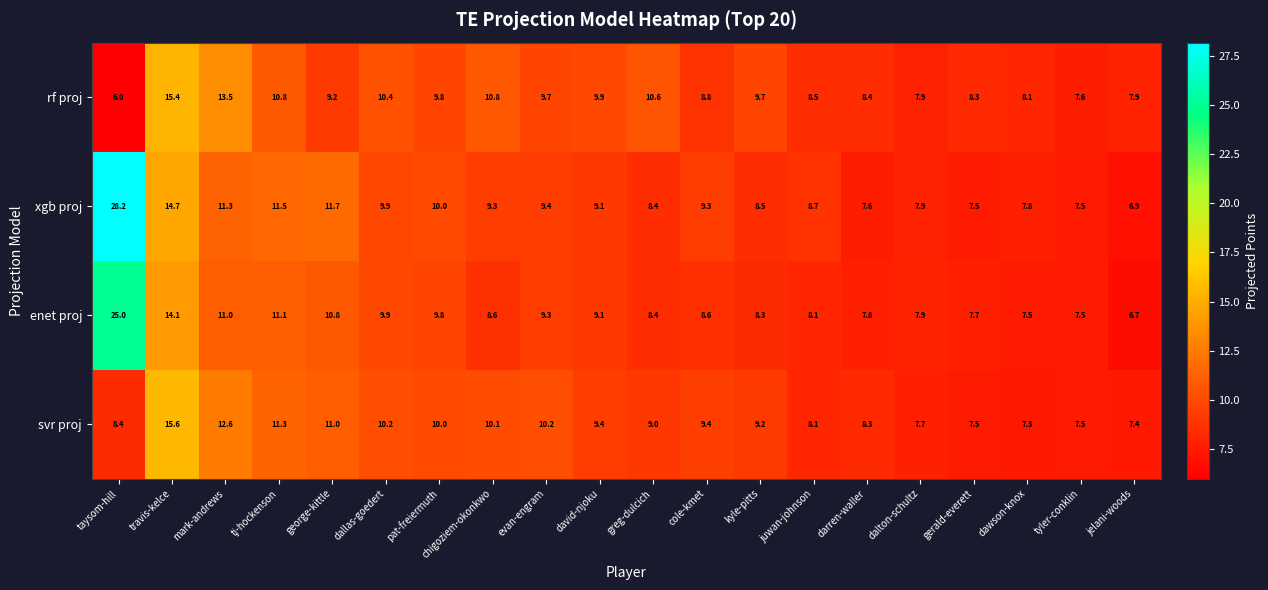

Which series has the largest range (max minus min)?

xgb proj